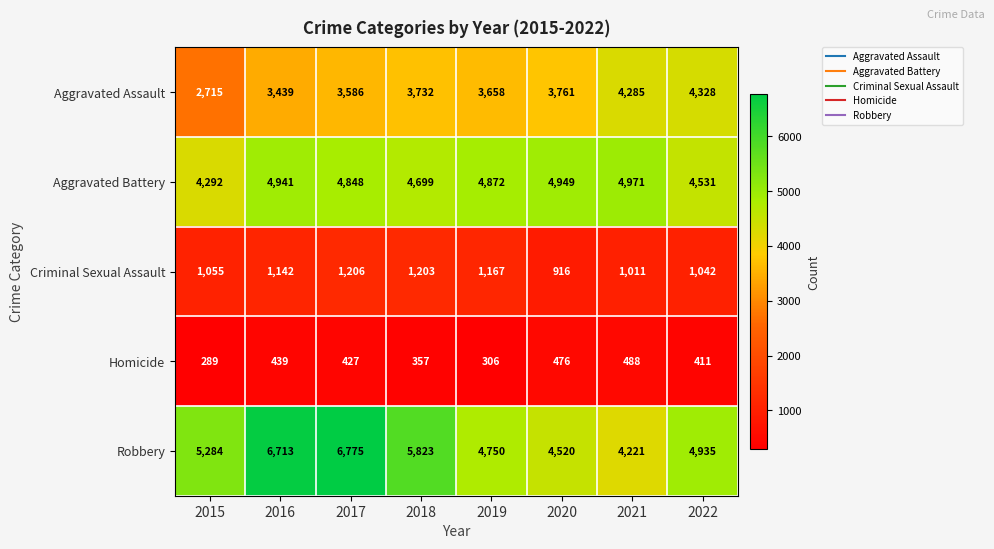

What value does the Homicide series have at 2016?

439